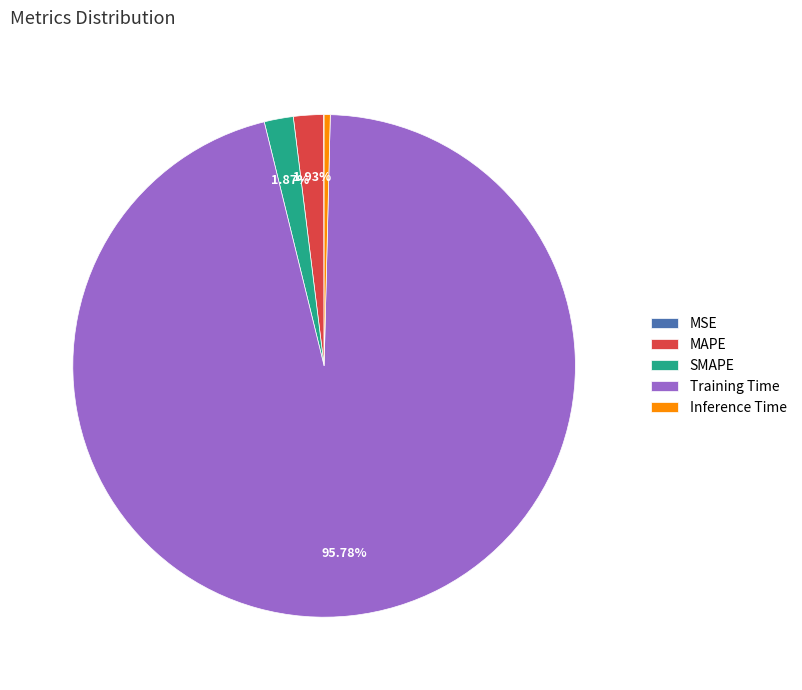

What is the majority slice?

Training Time